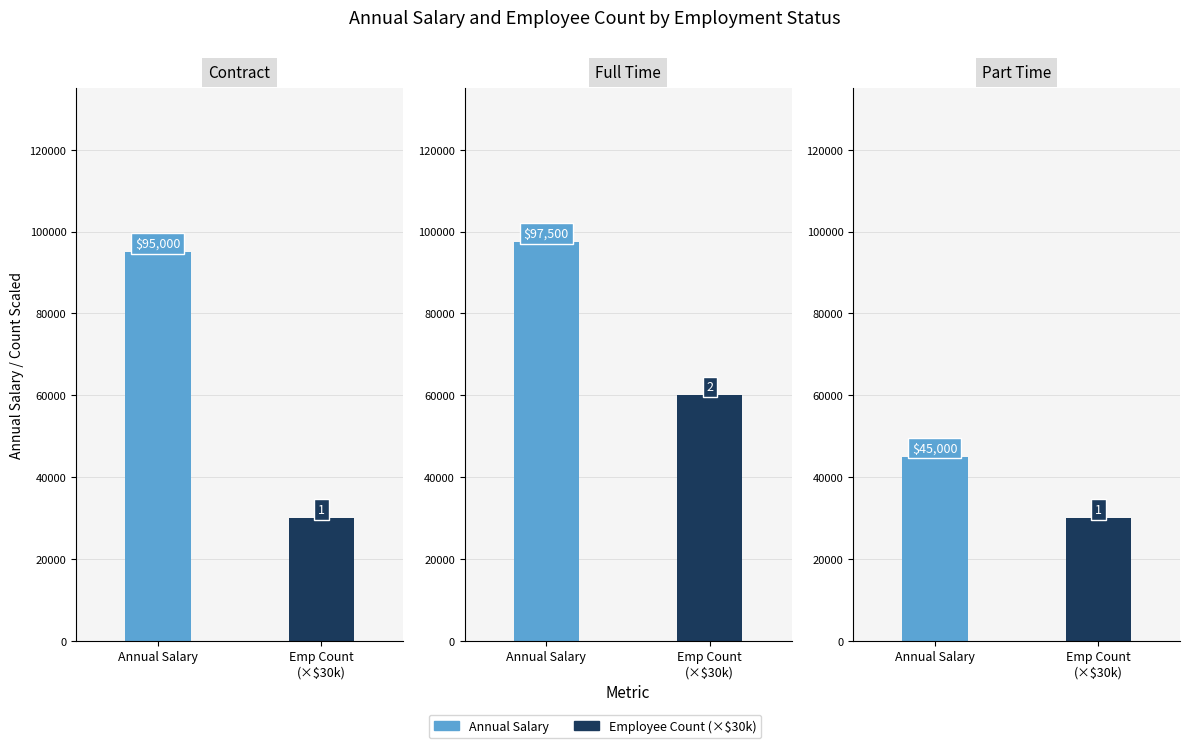

Where does the Annual Salary series first go above 95000?

Full Time